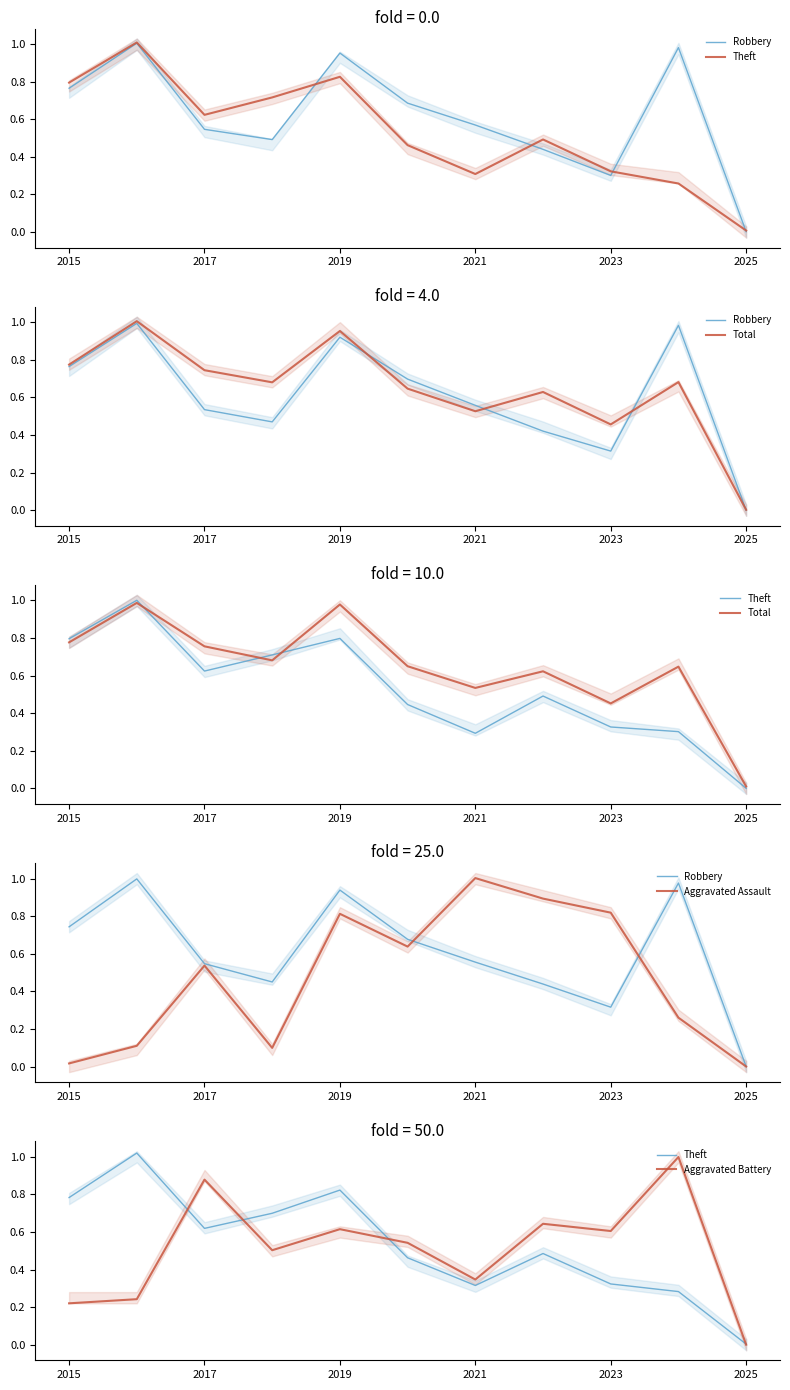

Does the chart have visible grid lines?

No